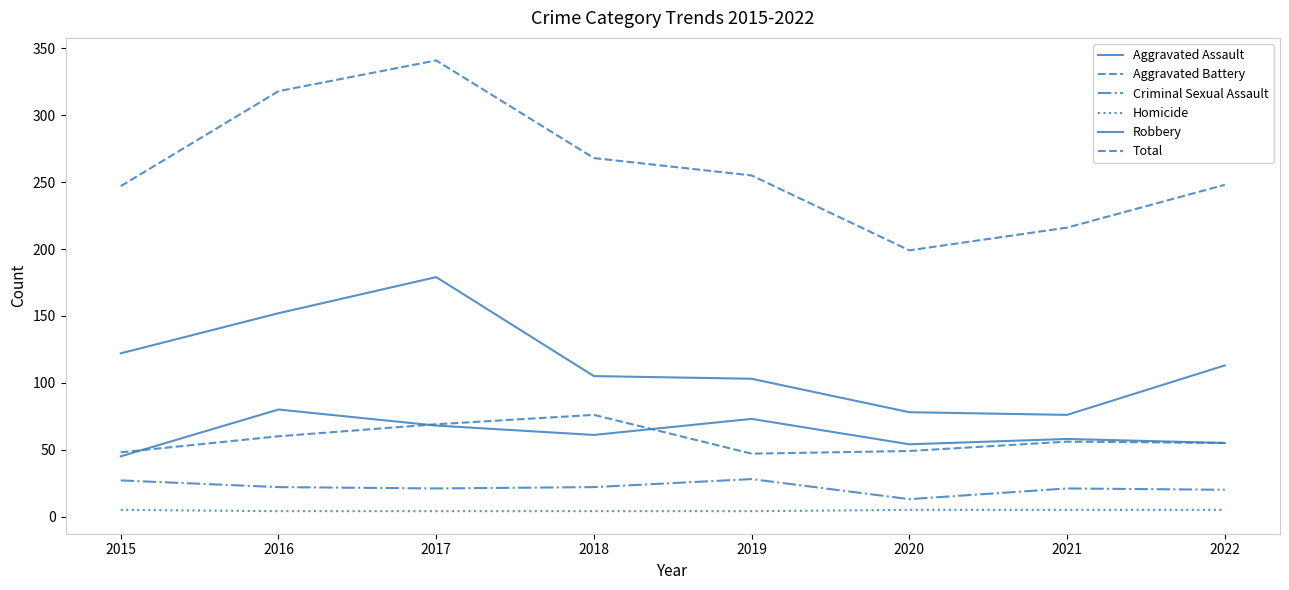

Does the chart display data point markers on the line(s)?

No